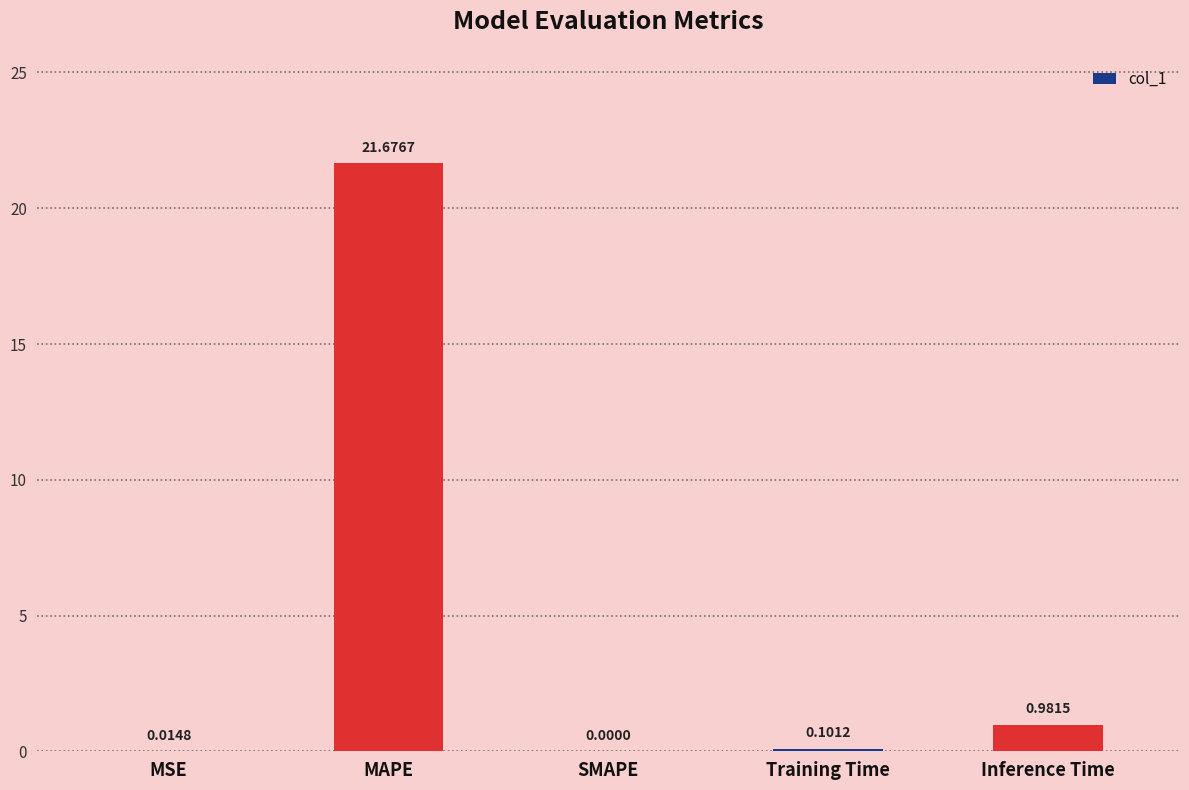

At which category does the chart reach its peak across all series?

MAPE